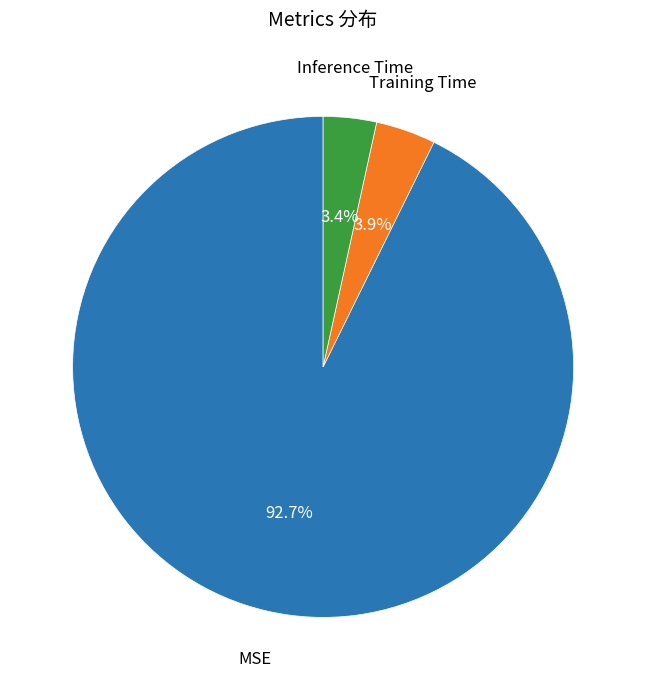

To the nearest percent, what portion does MSE represent?

93%